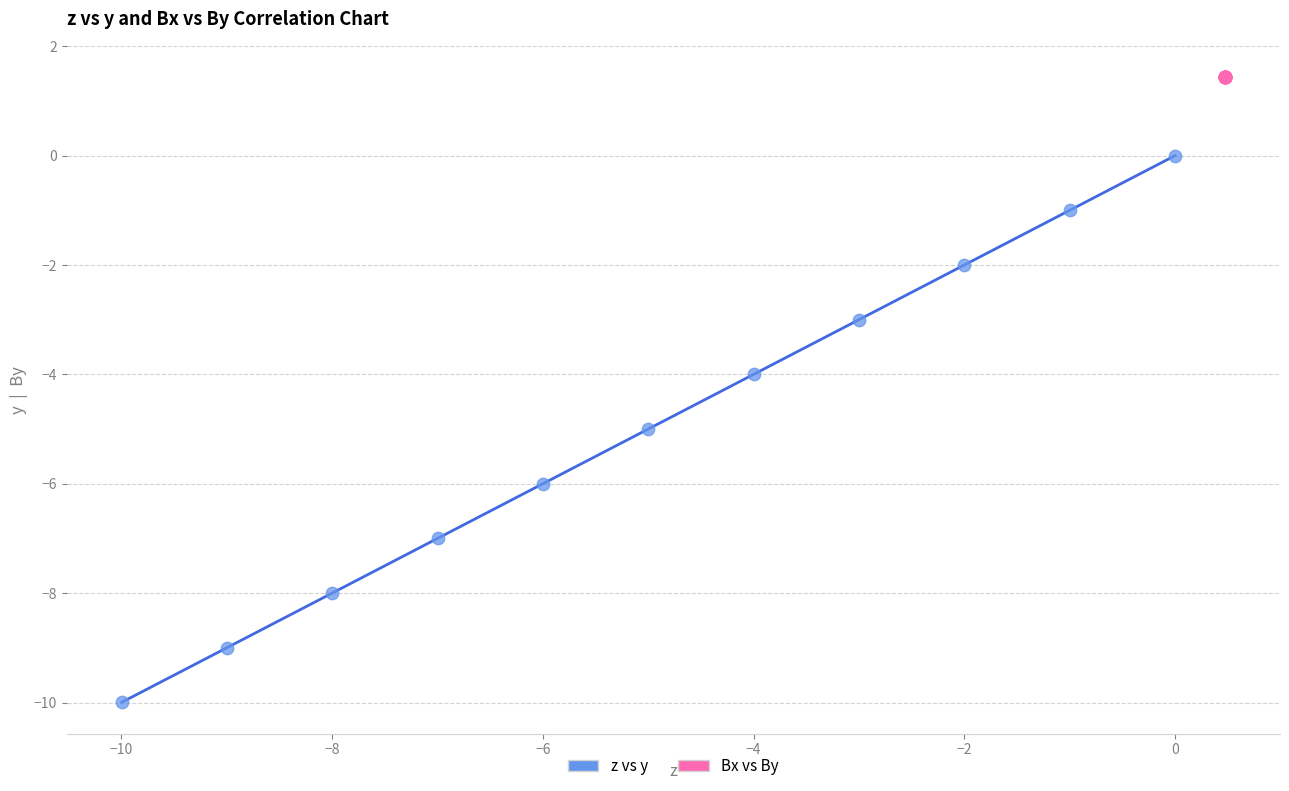

Which series contains the highest Y value?

Bx vs By